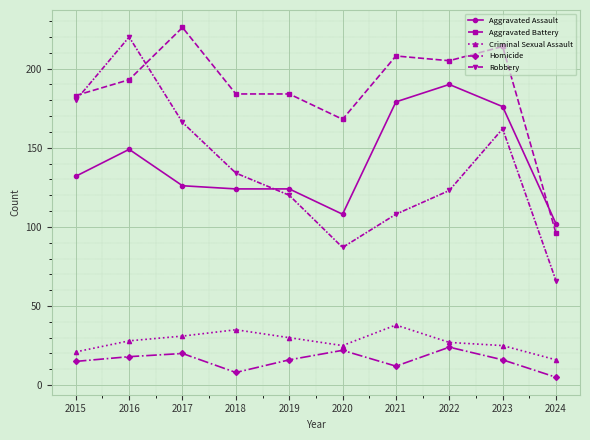

Rank the series at 2017 from highest to lowest value.

Aggravated Battery, Robbery, Aggravated Assault, Criminal Sexual Assault, Homicide